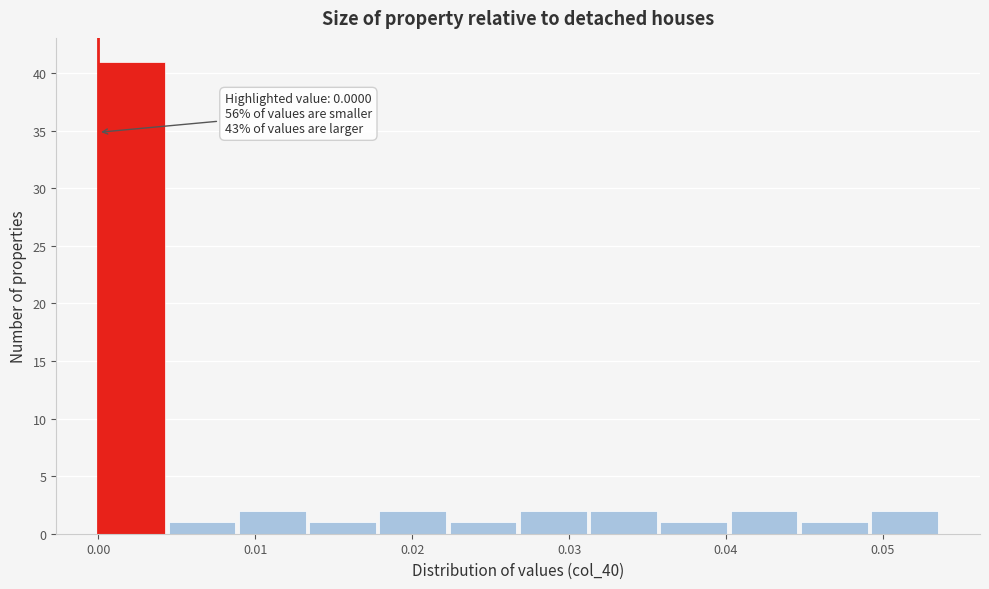

Over which range of the x-axis is the bar tallest?

0.000 to 0.004